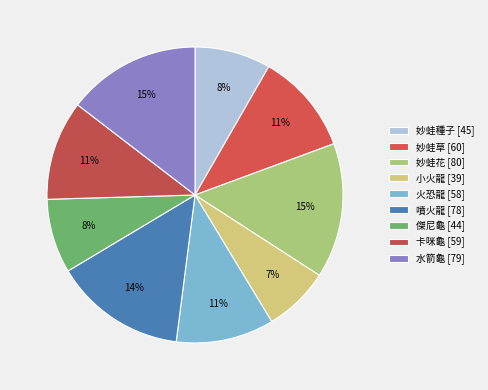

Count the number of slices in the pie.

9